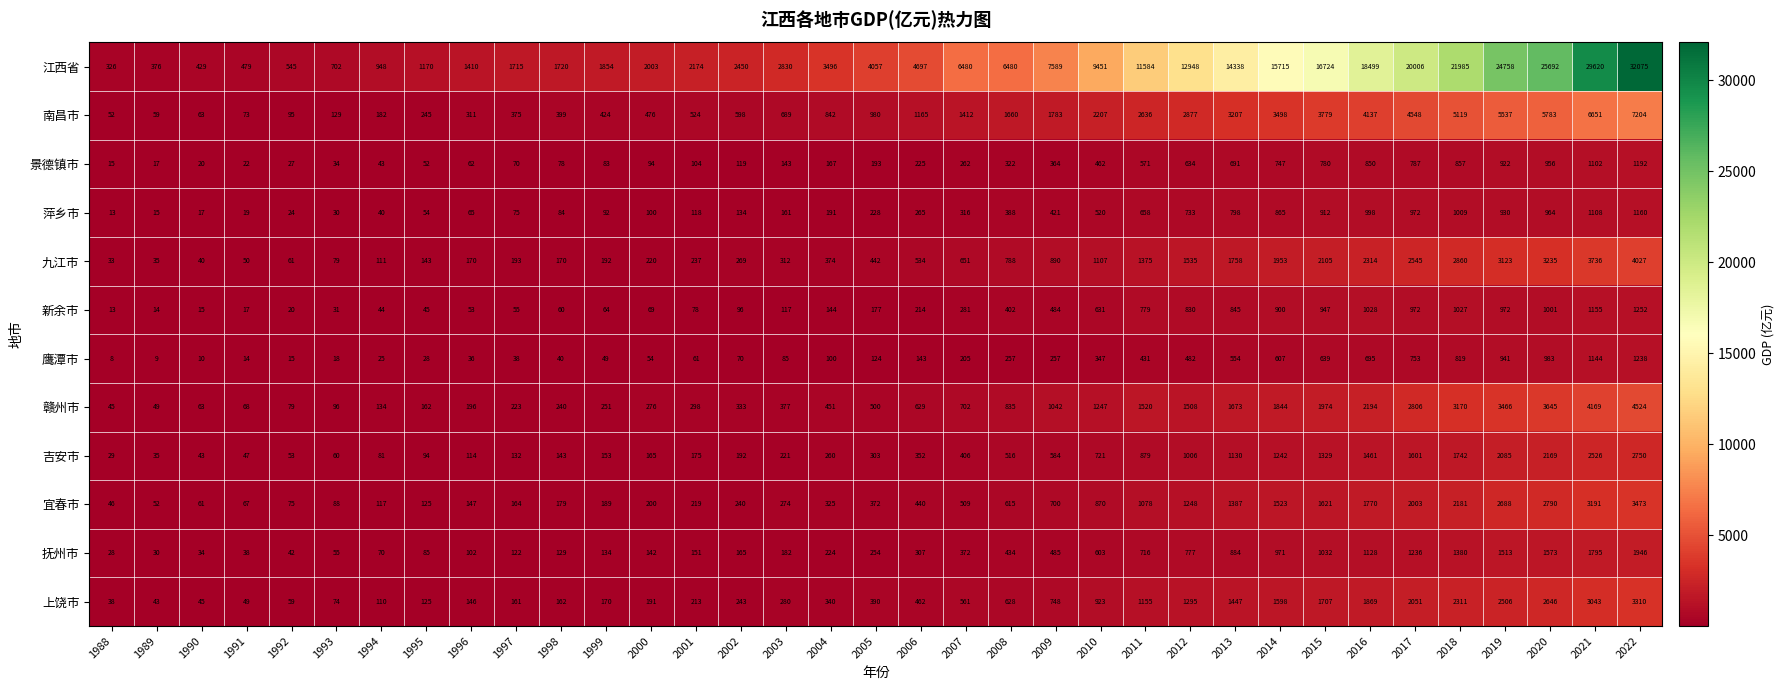

Is it true that 宜春市 equals 1621 at 2015?

True